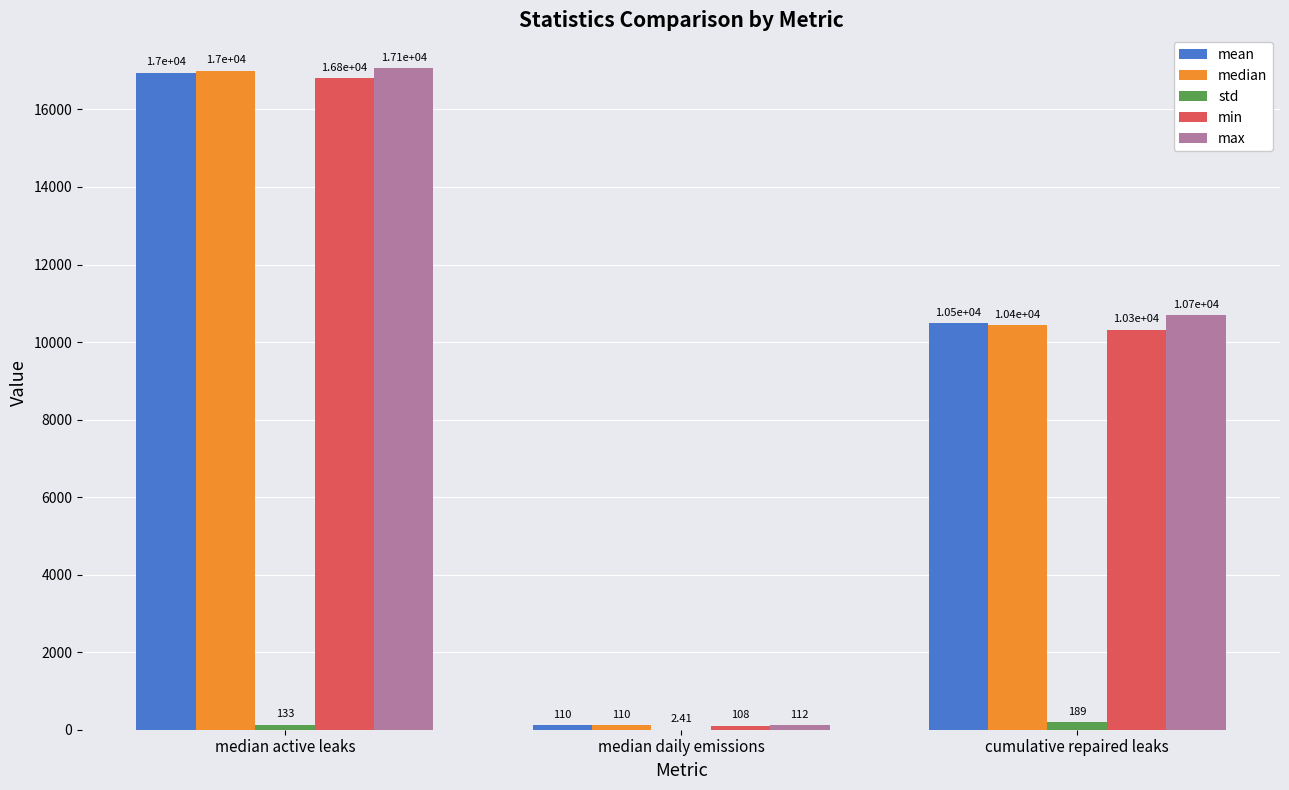

Between median active leaks and cumulative repaired leaks, which series saw the biggest shift?

median